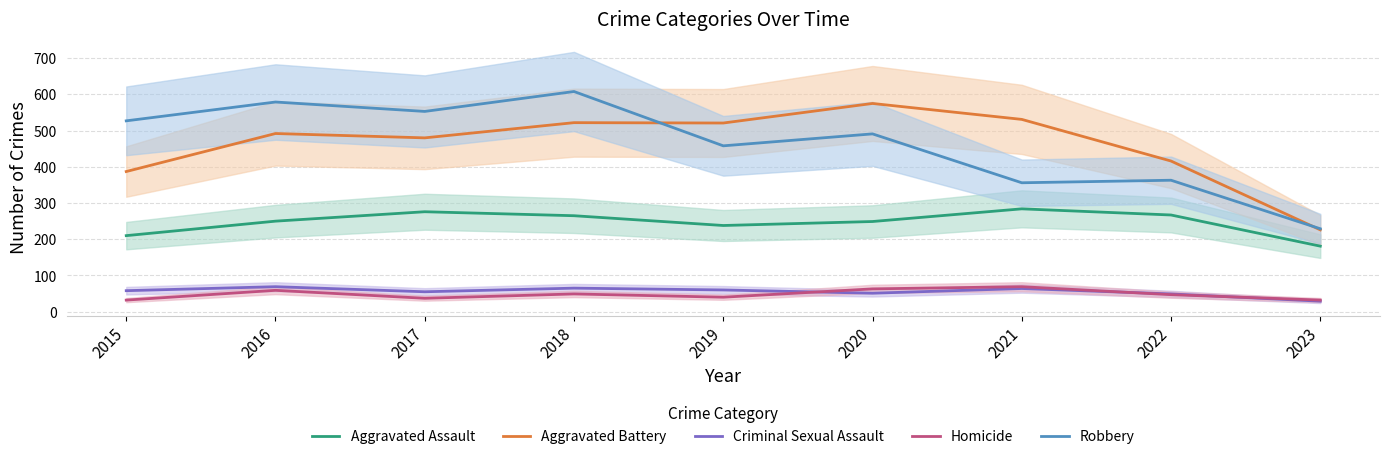

Is the value of Robbery at 2017 greater than the value of Aggravated Assault at 2019?

Yes